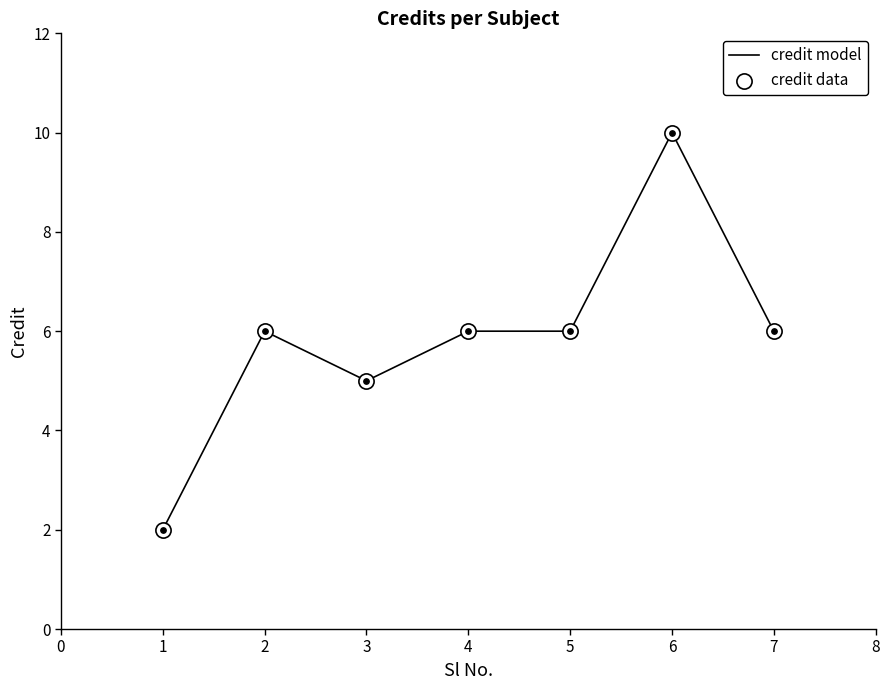

Which label corresponds to the largest value in the chart?

6